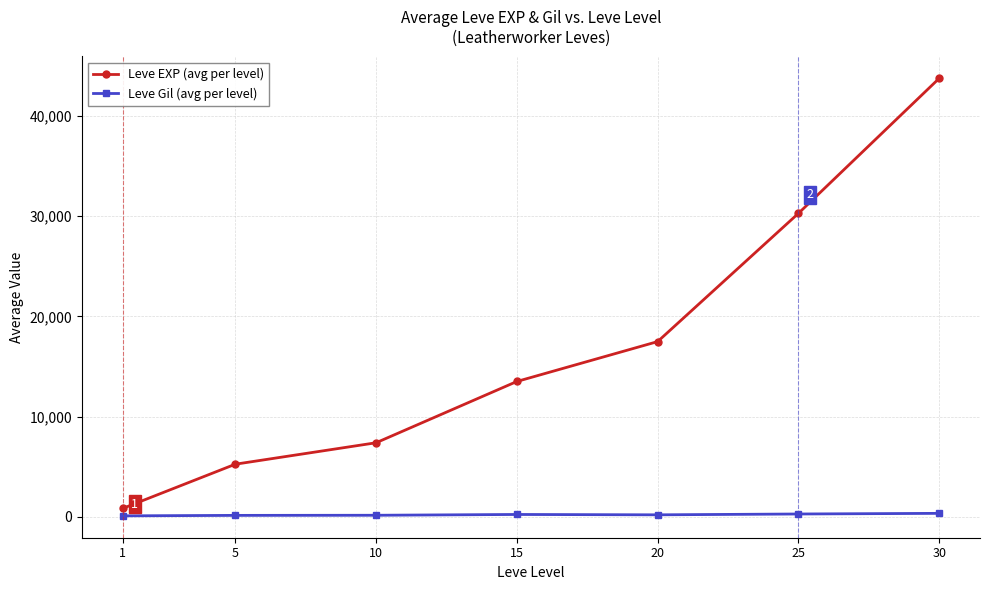

At which label does Leve EXP (avg per level) reach its minimum?

1